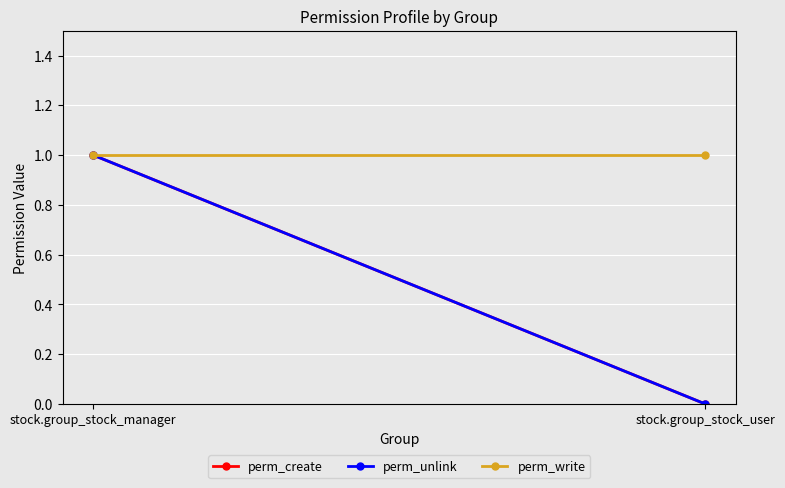

Reading left to right, transcribe all the data shown in this chart.

perm_create: stock.group_stock_manager=1	stock.group_stock_user=0
perm_unlink: stock.group_stock_manager=1	stock.group_stock_user=0
perm_write: stock.group_stock_manager=1	stock.group_stock_user=1